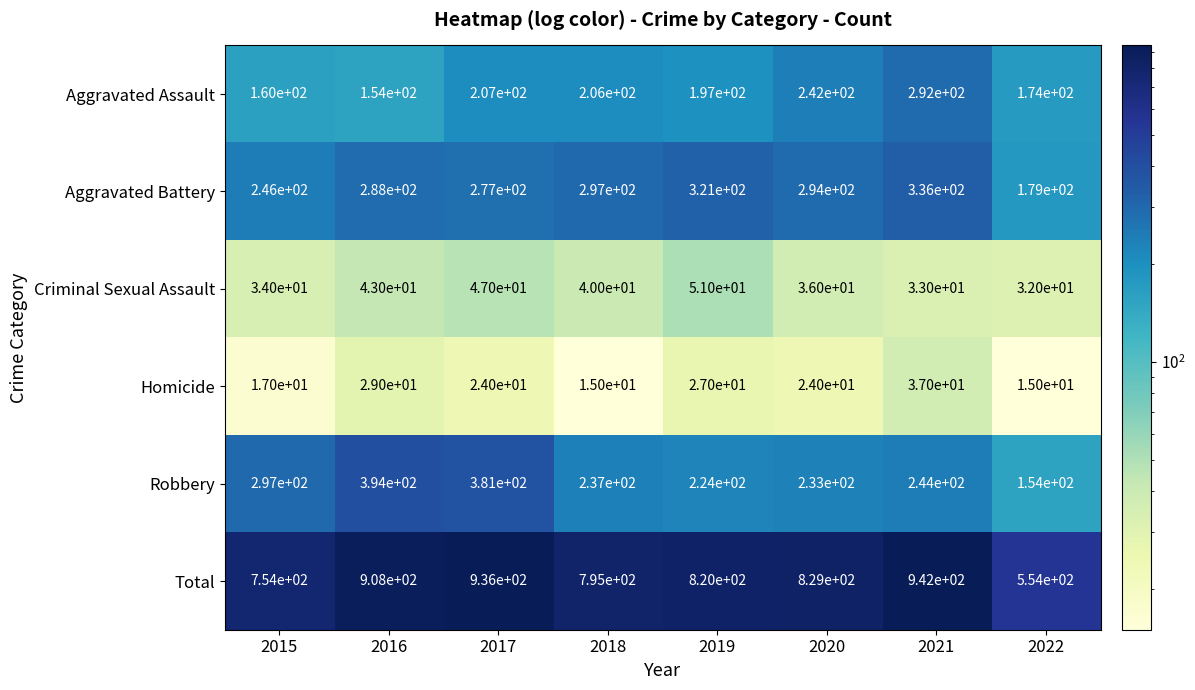

What is the lowest value of the Homicide series?

15